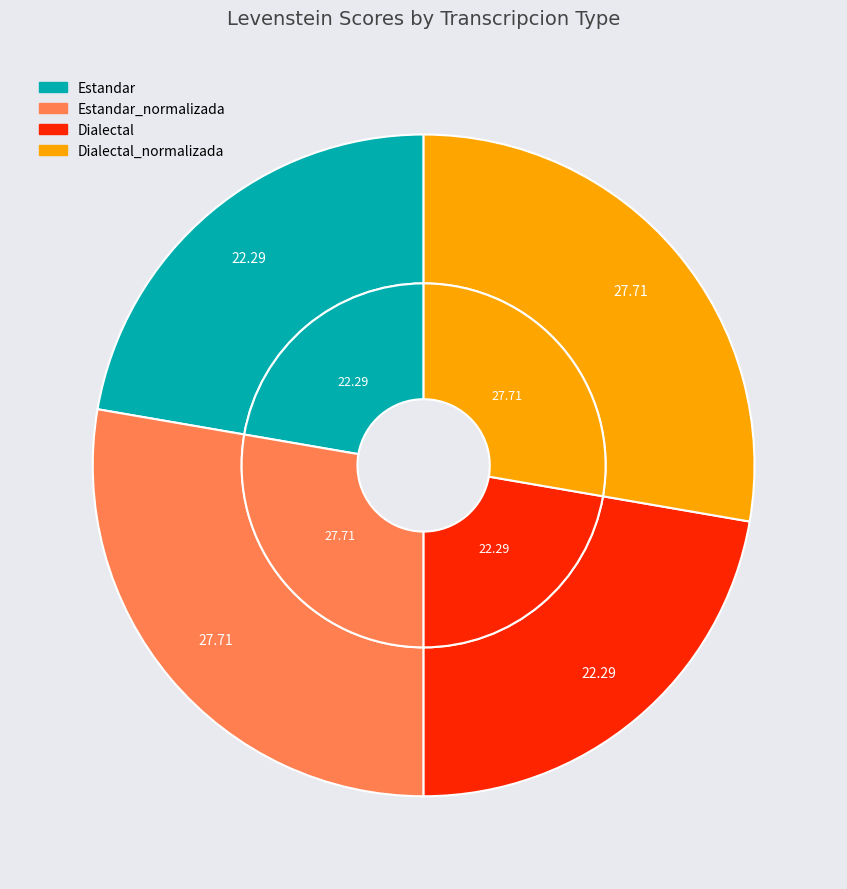

How many segments does this pie chart have?

4